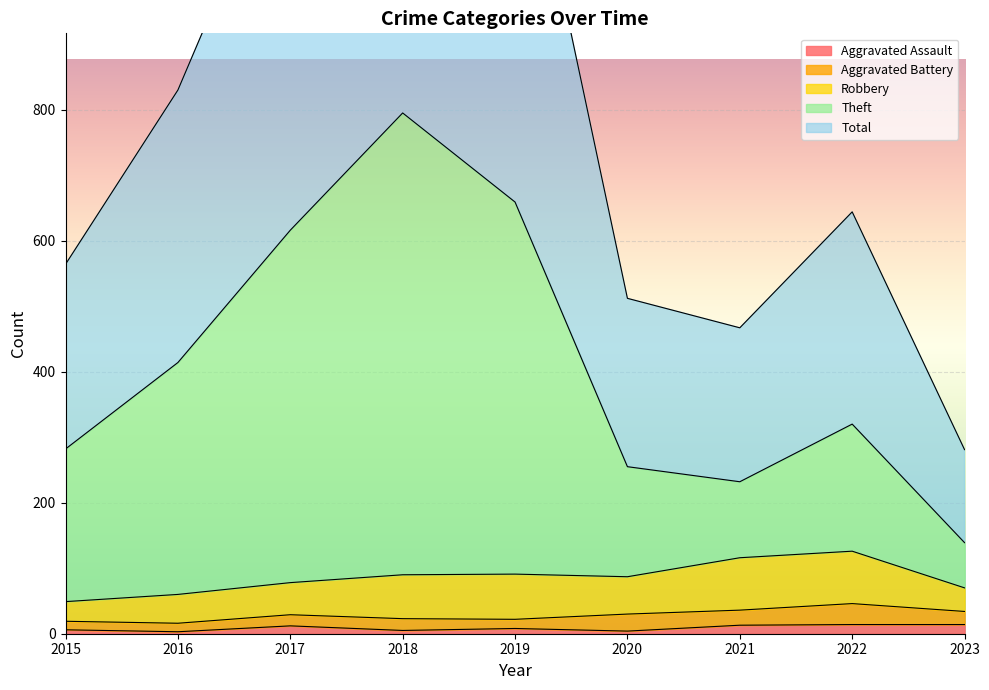

The Aggravated Assault series shows 14 at 2023. True or false?

True